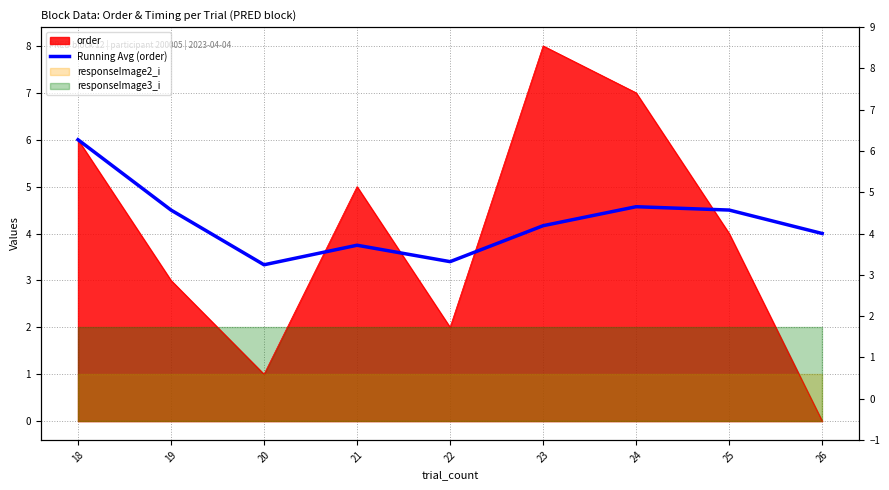

At which category does the data reach its first local peak?

21